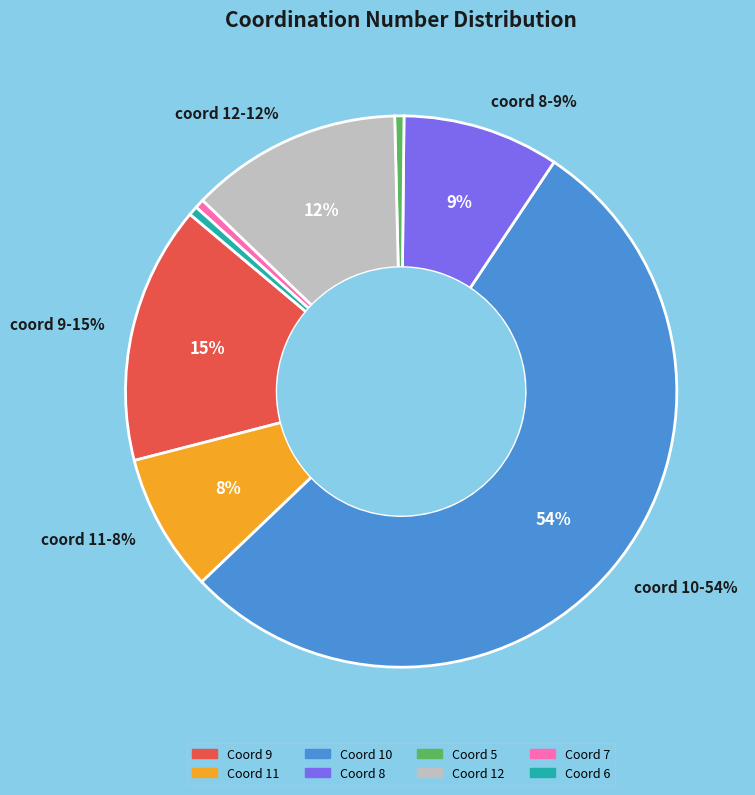

To the nearest percent, what percentage of the pie is 8?

9%